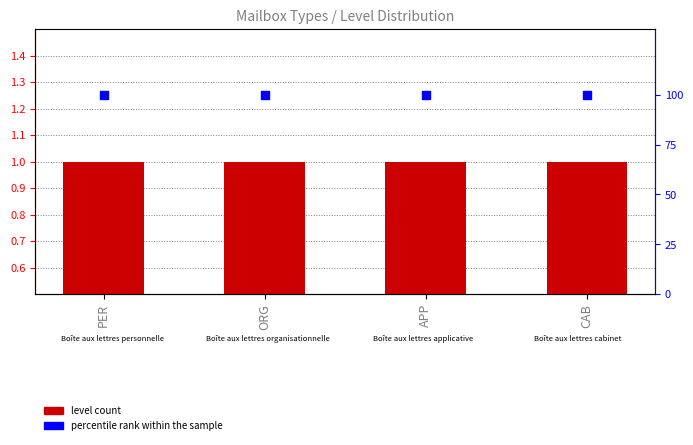

Which series has the largest Y range (max minus min)?

level count